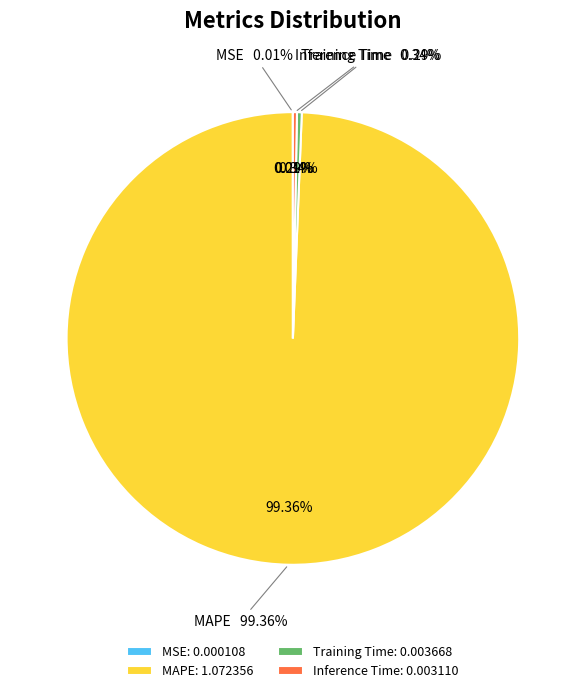

Count the number of slices in the pie.

4